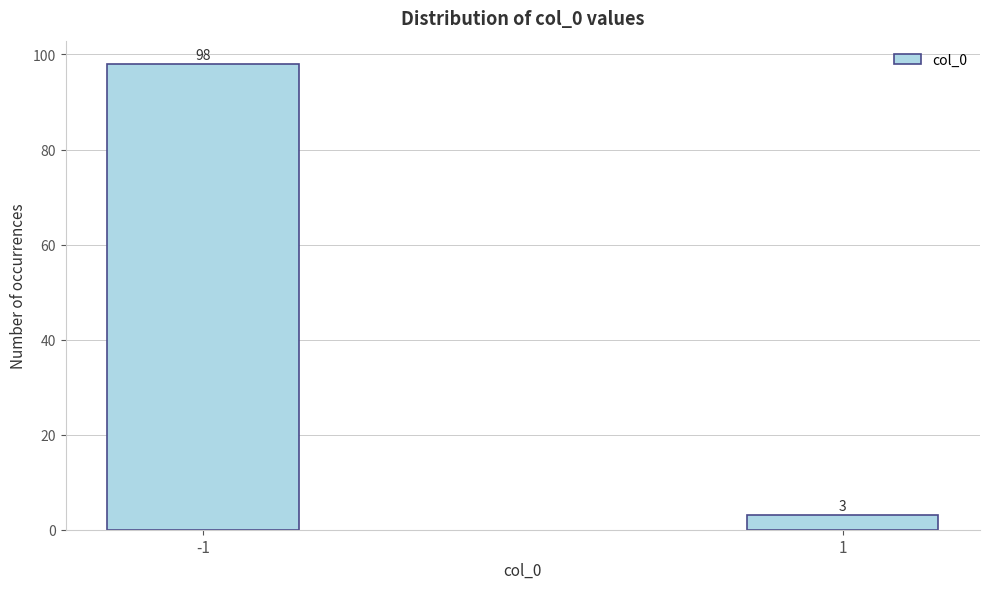

Reading left to right, what are all the values shown in this chart?

-1=98	1=3